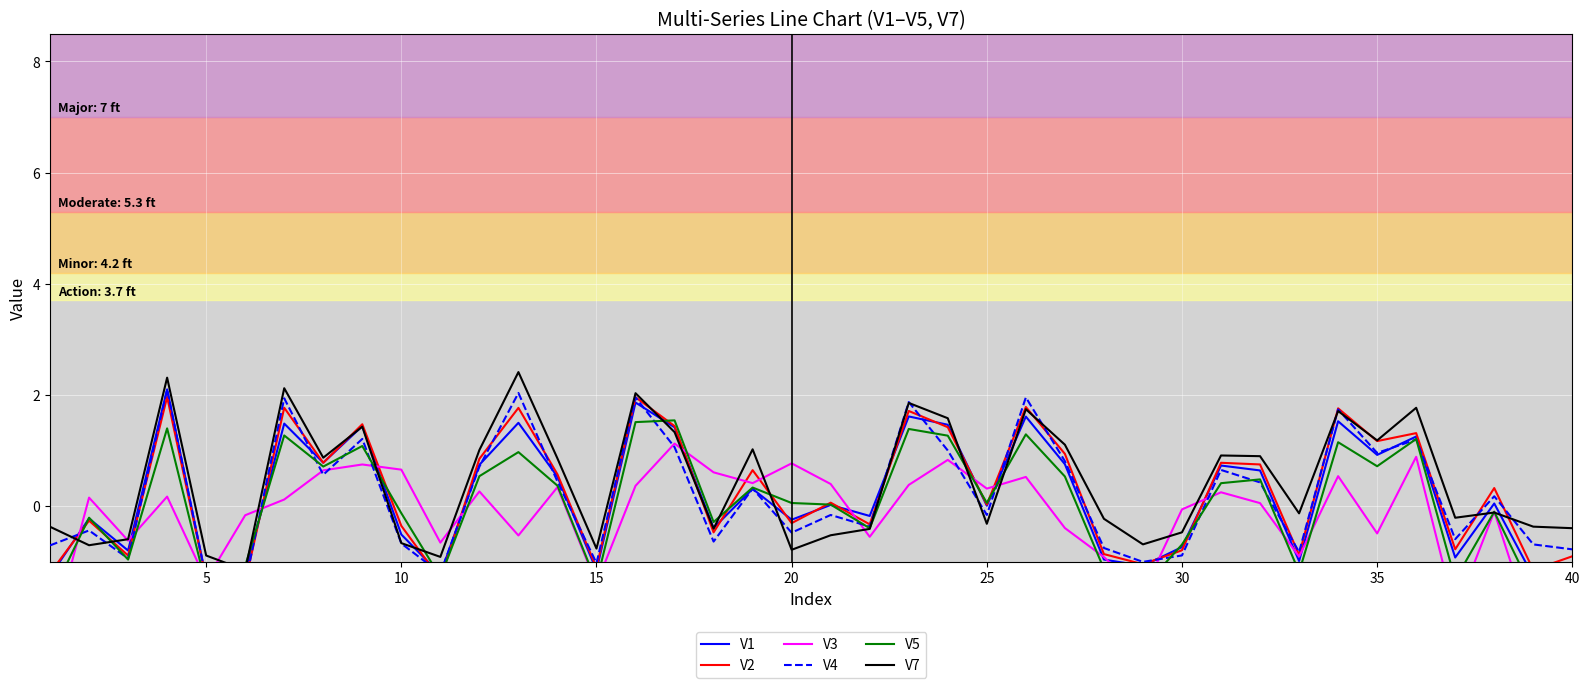

True or false: V1 and V4 cross at least once.

True